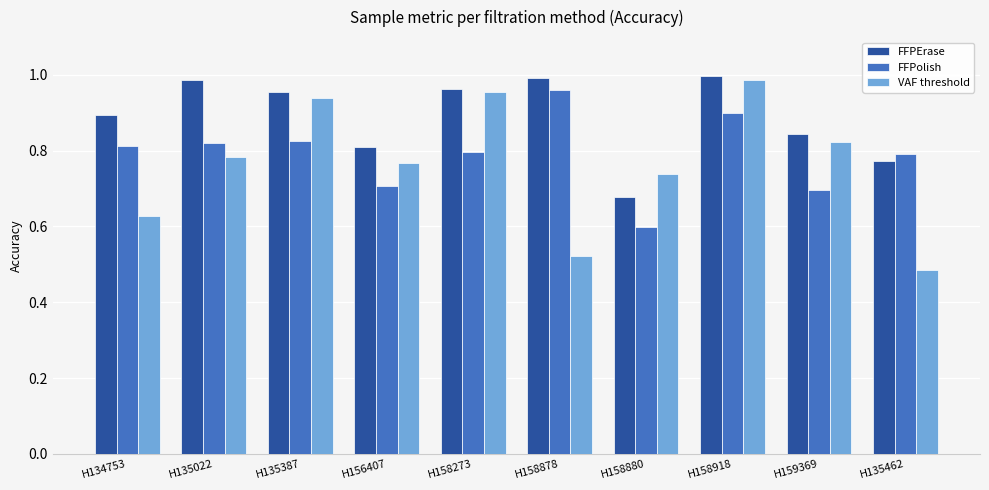

At which category is the sum across all series the highest?

H158918